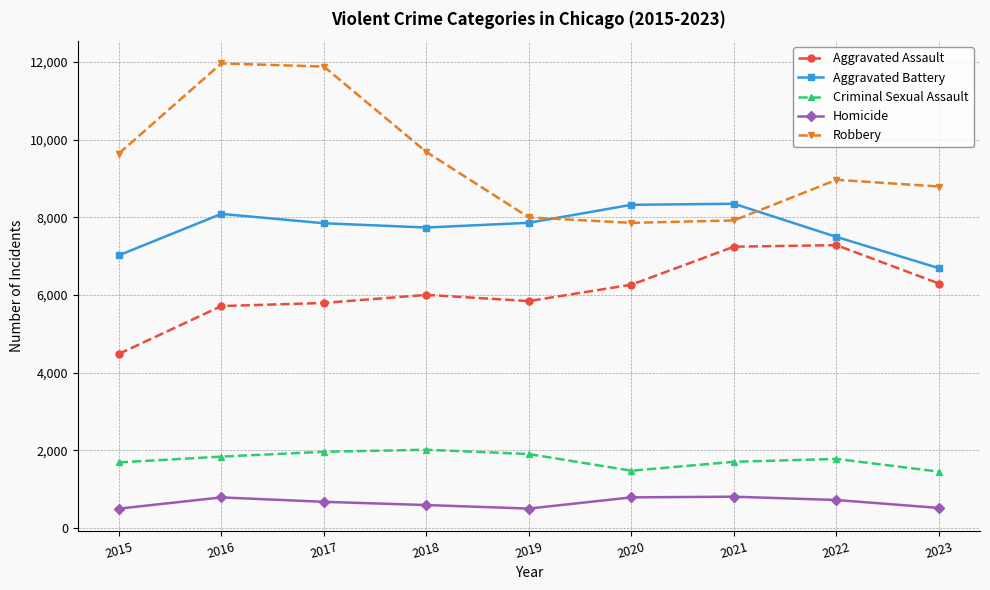

What is the value of the Homicide point at the 7th from the left?

804